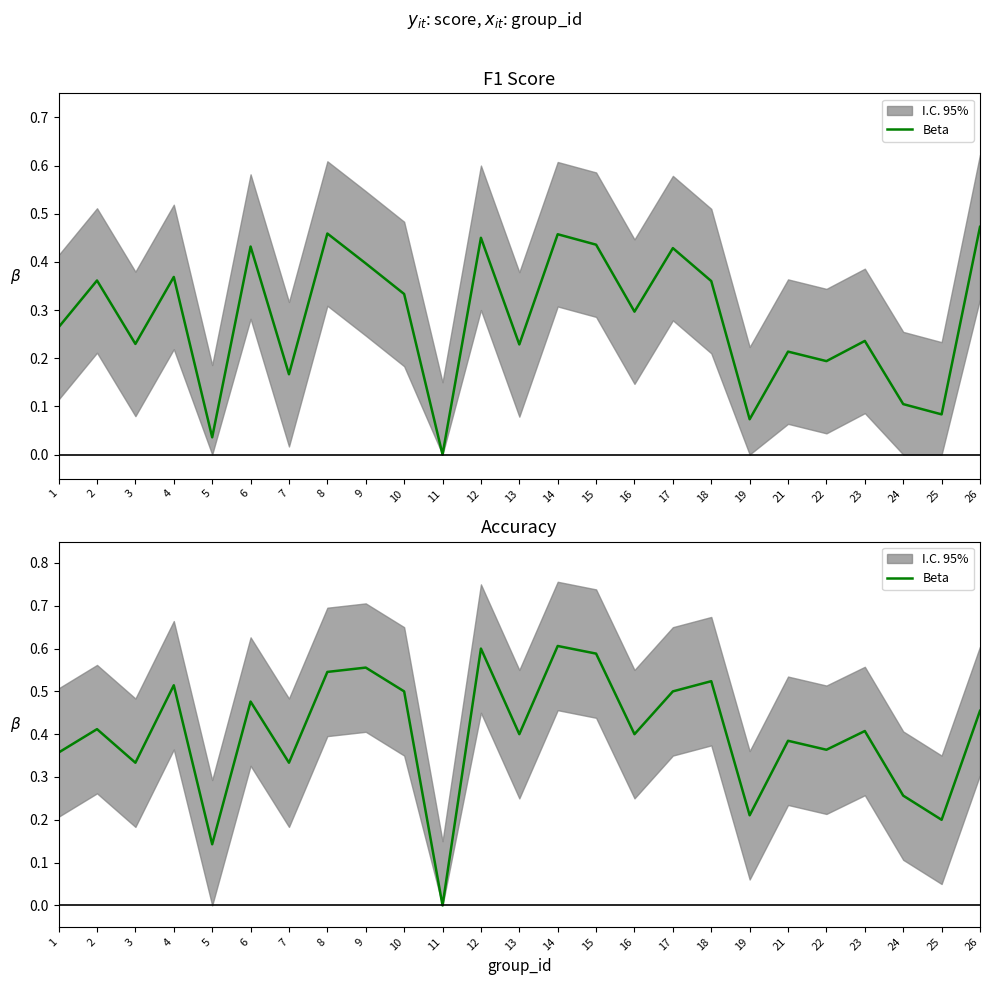

Is it true that the value at 21 is 0.4?

True